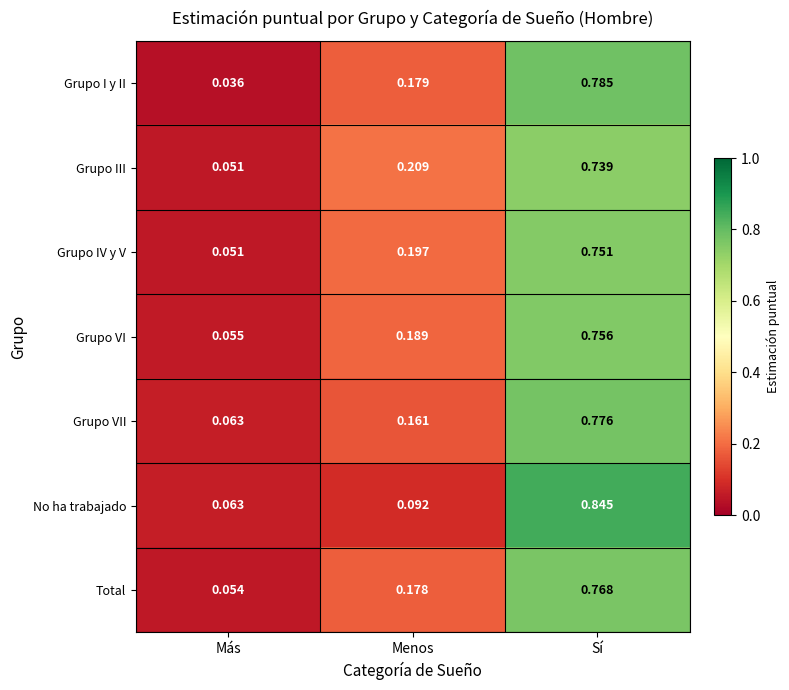

Which label corresponds to the largest value in the chart?

Sí